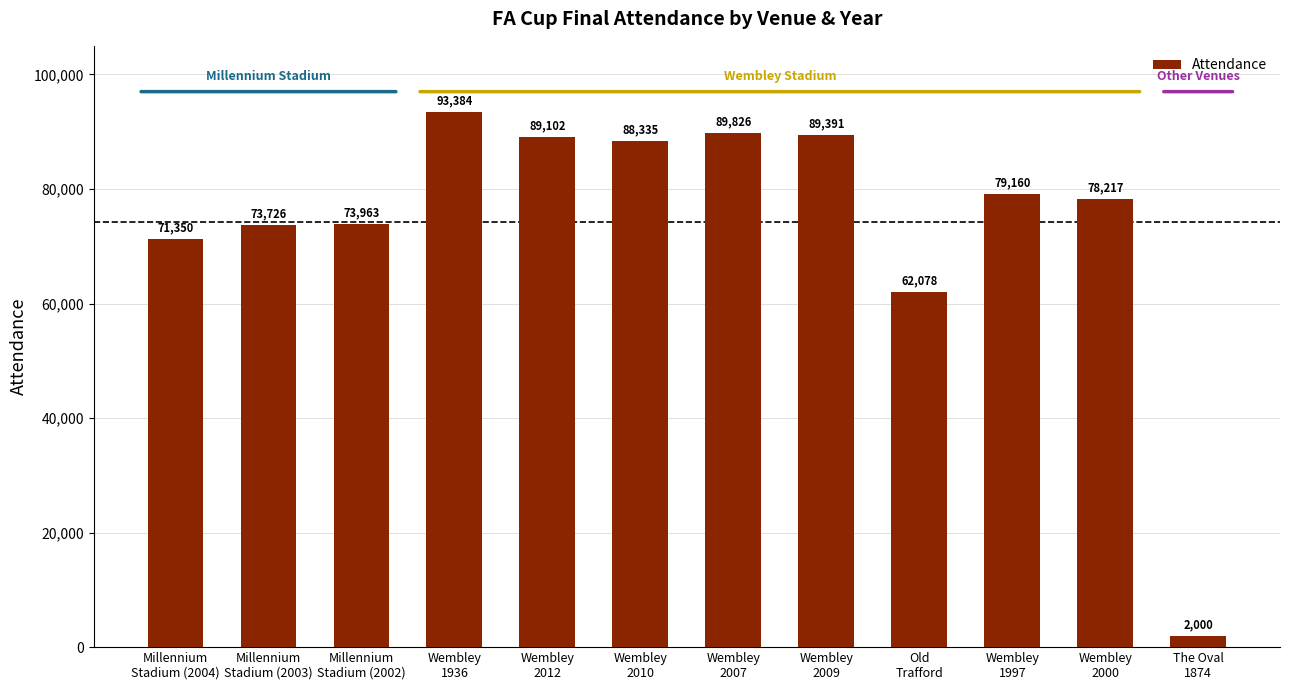

The value at Wembley
1997 is 79160. True or false?

True